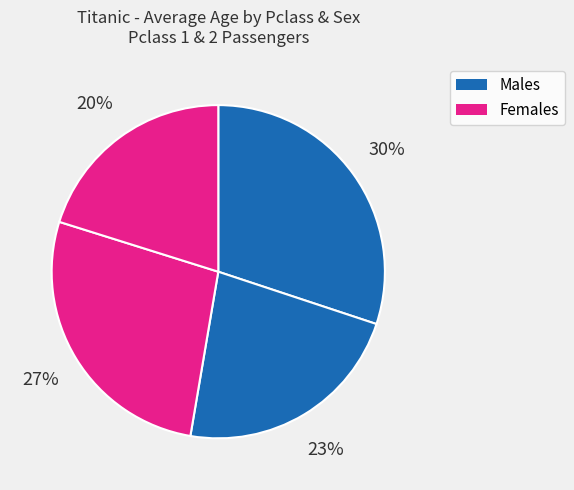

Which slice is the smallest?

2,female